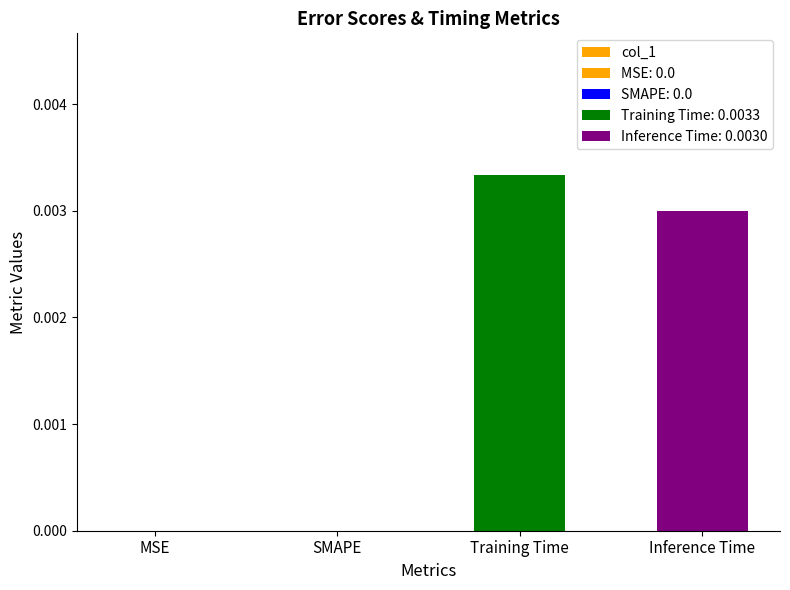

The value at Training Time is 0.0. True or false?

False